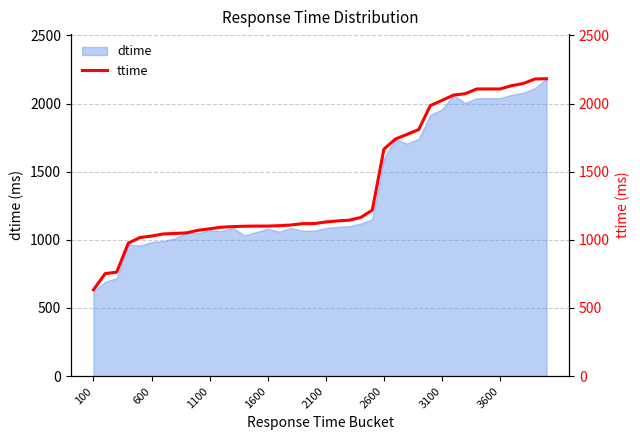

Where is dtime nearest to the value 1403?

2600